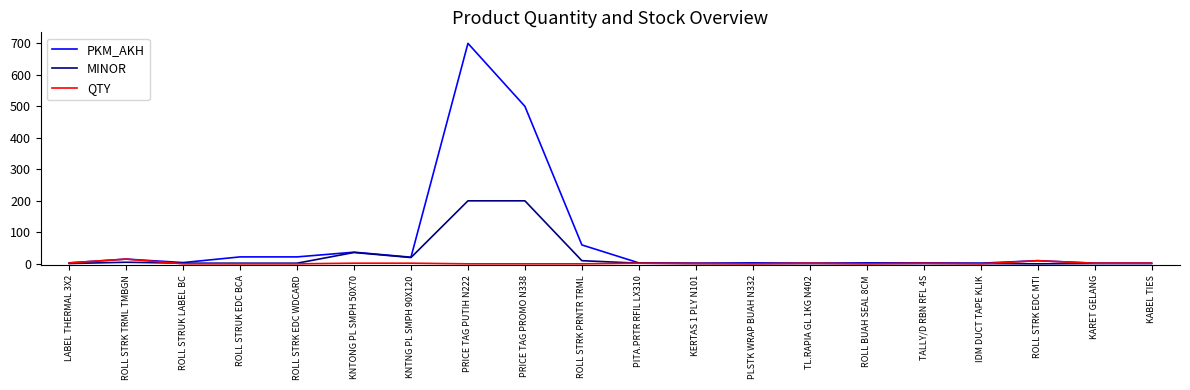

True or false: MINOR has a value of 302 at PRICE TAG PROMO N338.

False